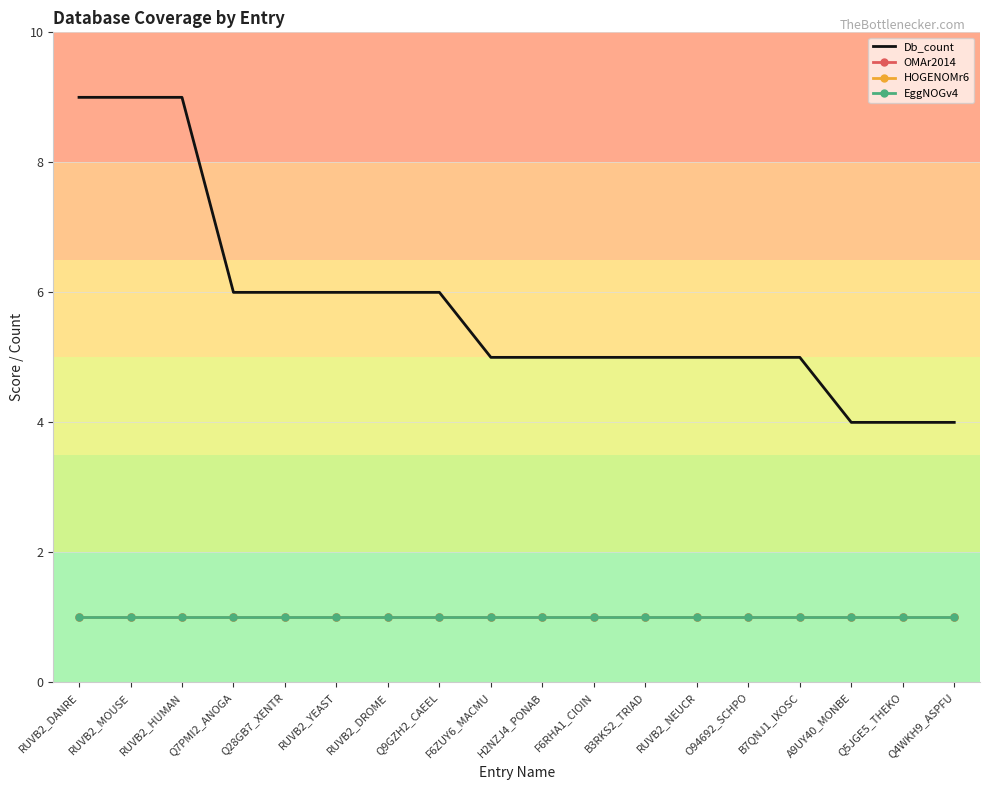

What is the approximate value of EggNOGv4 at Q5JGE5_THEKO?

1